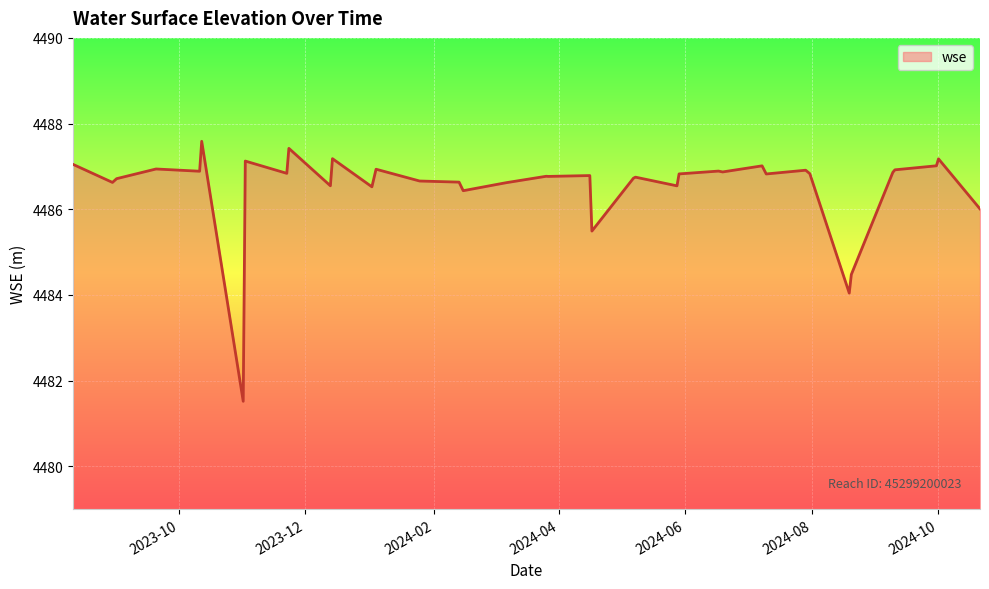

What is the greatest value displayed?

4487.6